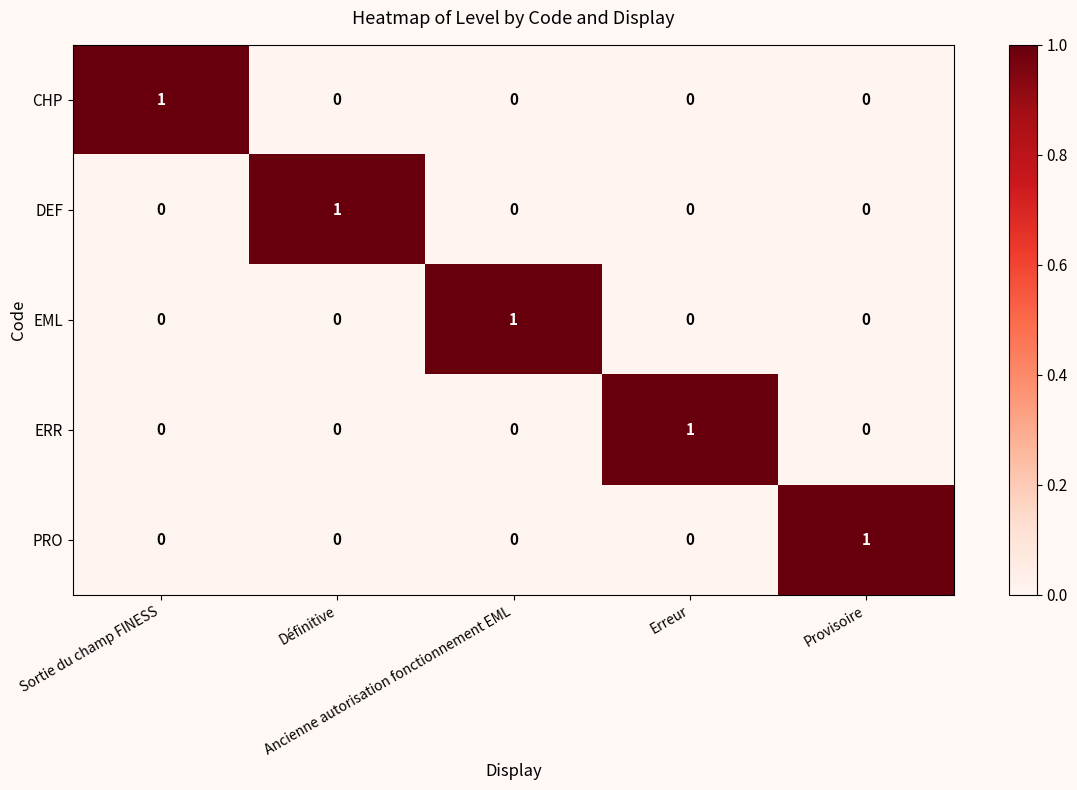

What is the difference between the highest and lowest values at Sortie du champ FINESS?

1